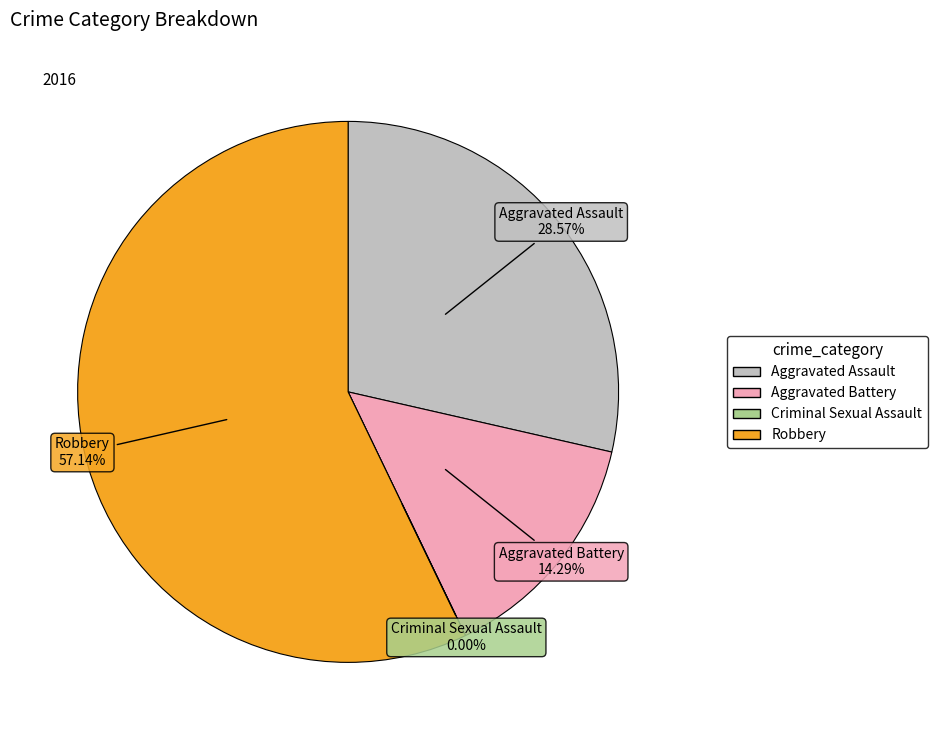

To the nearest percent, what is the difference between the largest and smallest slice percentages?

57%